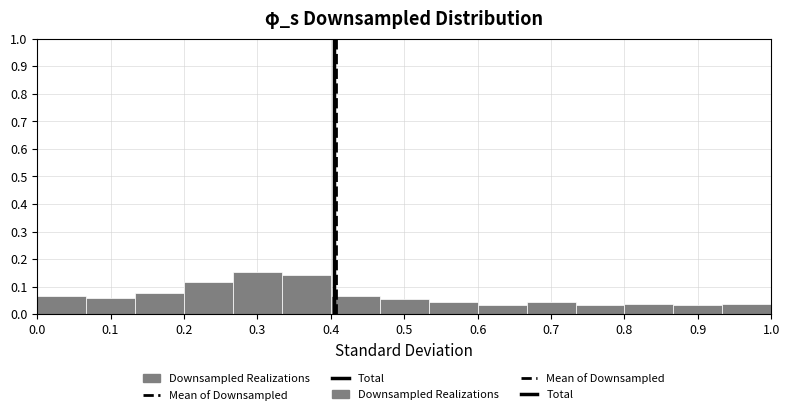

Reading left to right, transcribe this chart: for each bar, give the range it covers on the x-axis and its height. Neither the bar edges nor the heights are printed on the chart, so give them approximately, as read against the axes.

0.00 to 0.07: 0.06
0.07 to 0.13: 0.06
0.13 to 0.20: 0.08
0.20 to 0.27: 0.12
0.27 to 0.33: 0.15
0.33 to 0.40: 0.14
0.40 to 0.47: 0.06
0.47 to 0.53: 0.06
0.53 to 0.60: 0.04
0.60 to 0.67: 0.03
0.67 to 0.73: 0.04
0.73 to 0.80: 0.03
0.80 to 0.87: 0.04
0.87 to 0.93: 0.03
0.93 to 1.00: 0.04